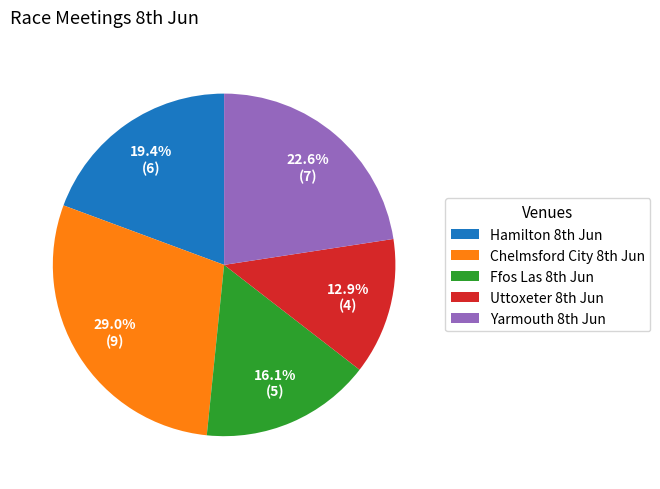

What is the largest slice in the pie chart?

Chelmsford City 8th Jun